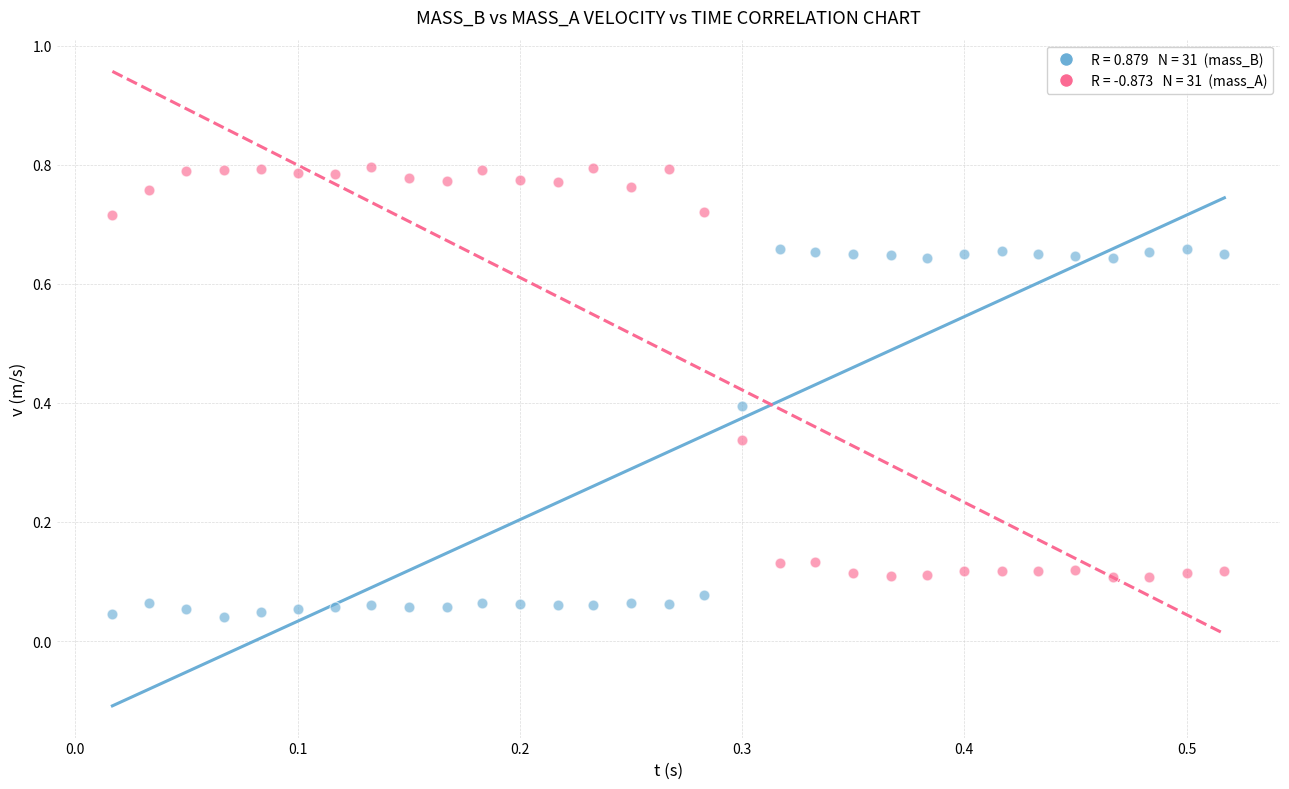

Across all data points, what is the range of X values (max minus min)?

0.5